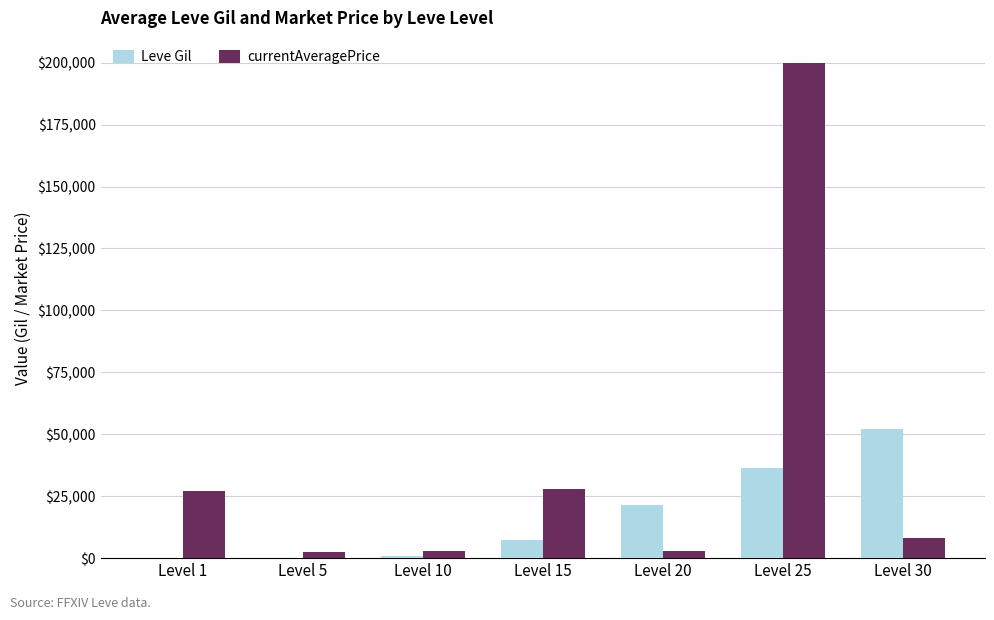

Are the bars grouped side by side (vs. stacked)?

Yes